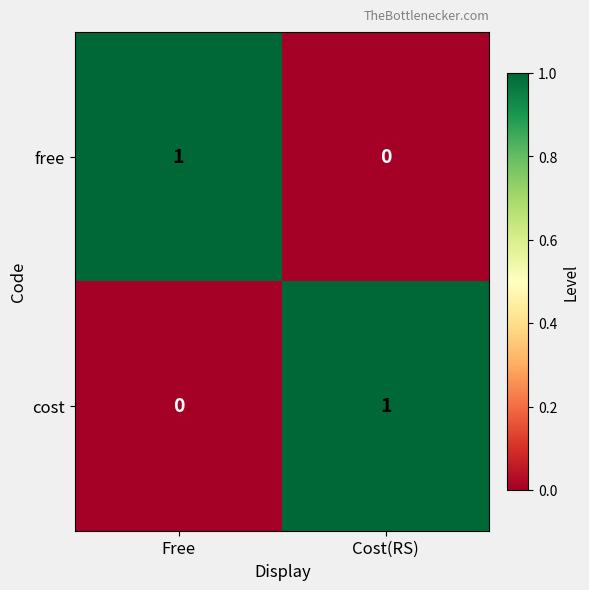

Where is cost nearest to the value 0?

Free